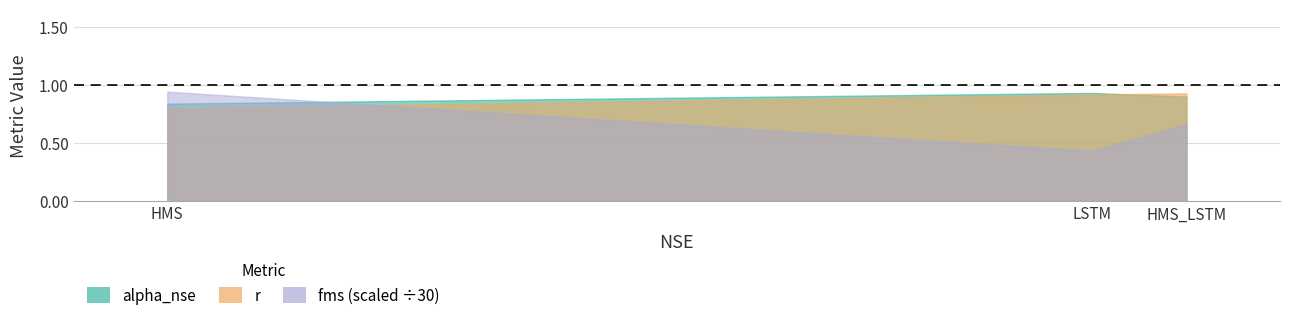

Rank the series by their maximum value, from highest to lowest.

fms, alpha_nse, r